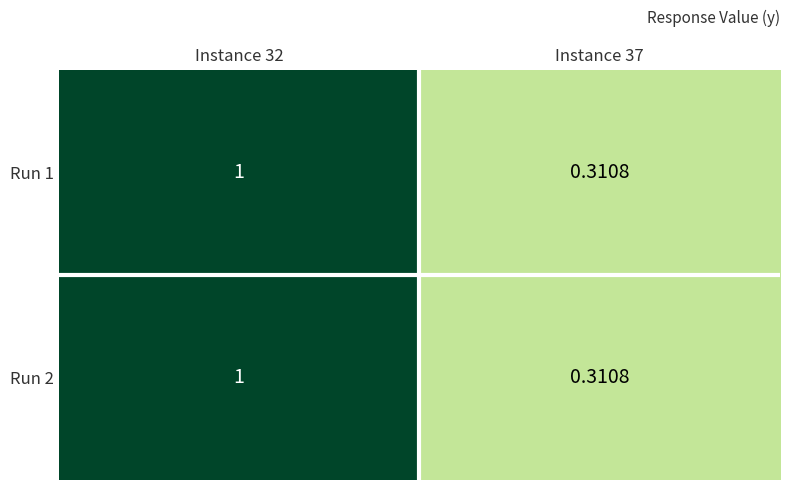

Rank the series by their maximum value, from lowest to highest.

Run 1, Run 2